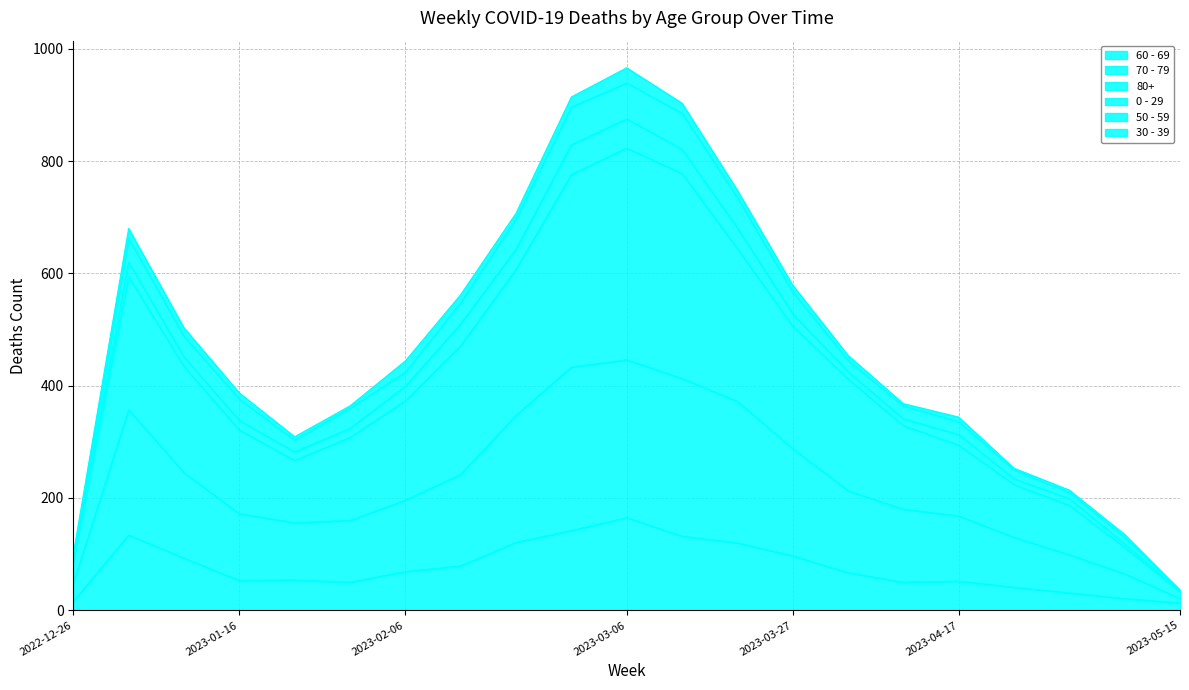

What is the label of the 5th point from the right?

2023-04-17